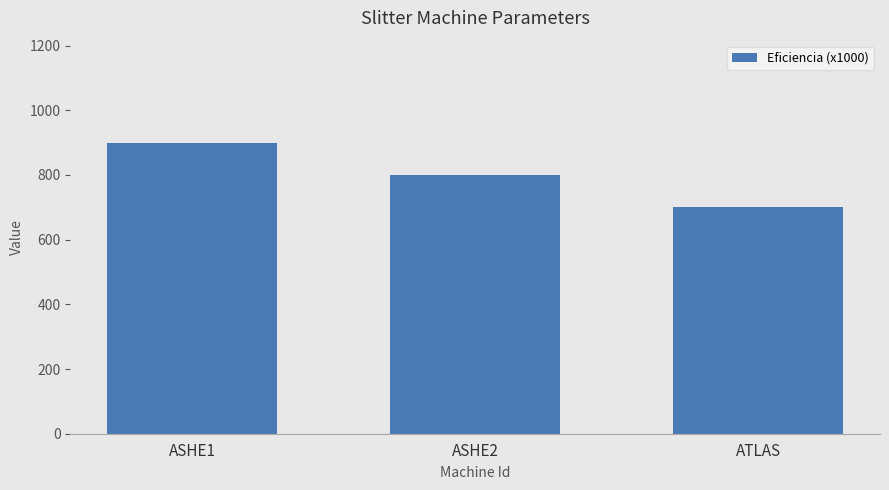

Rank the categories by value from lowest to highest.

ATLAS, ASHE2, ASHE1